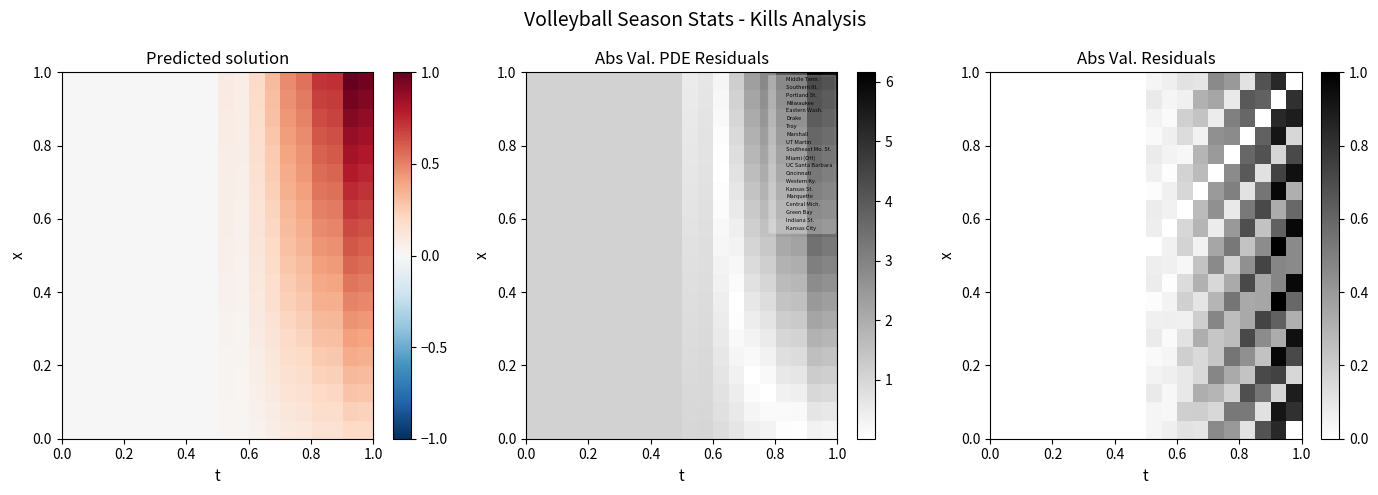

At how many categories does at least one series exceed 0?

10